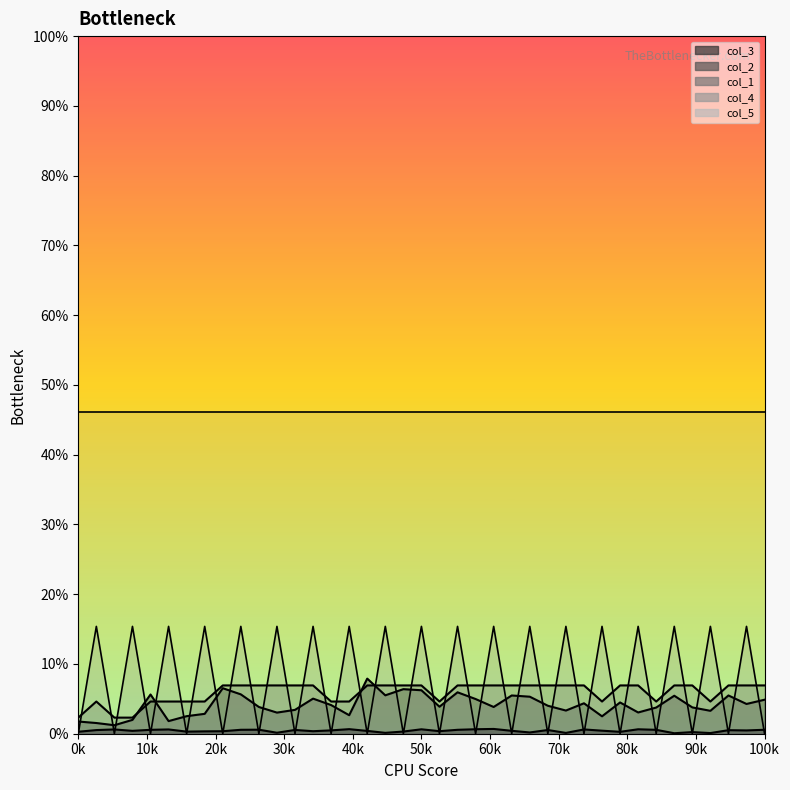

What is the spread (max minus min) of values at 27?

0.2